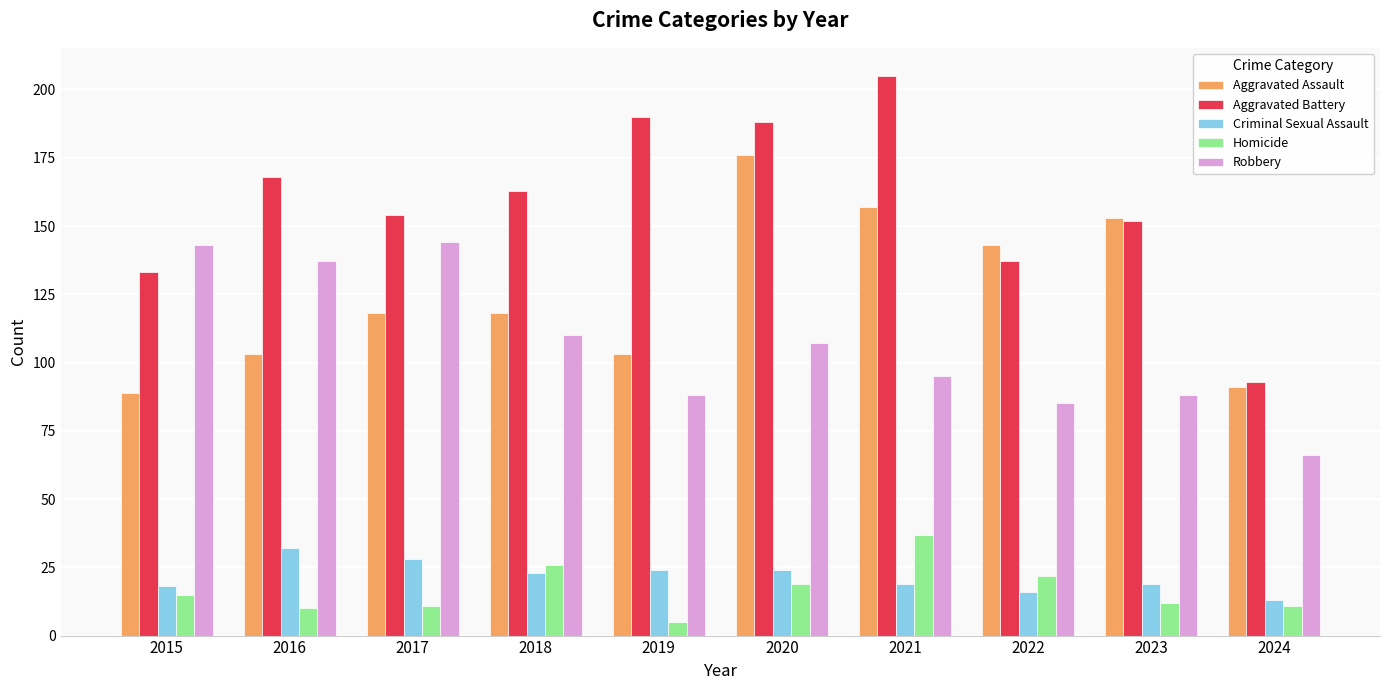

Where is Aggravated Battery nearest to the value 149?

2023